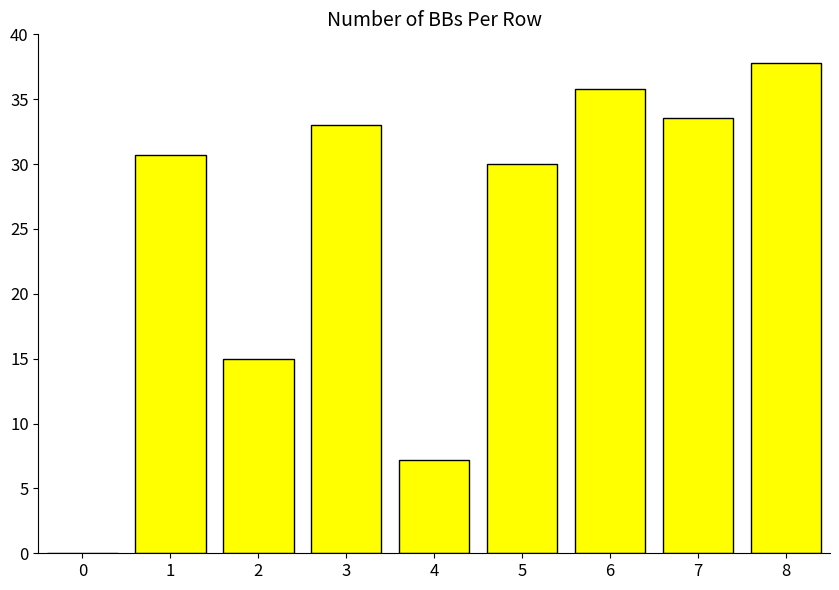

How many categories are shown in the chart?

9